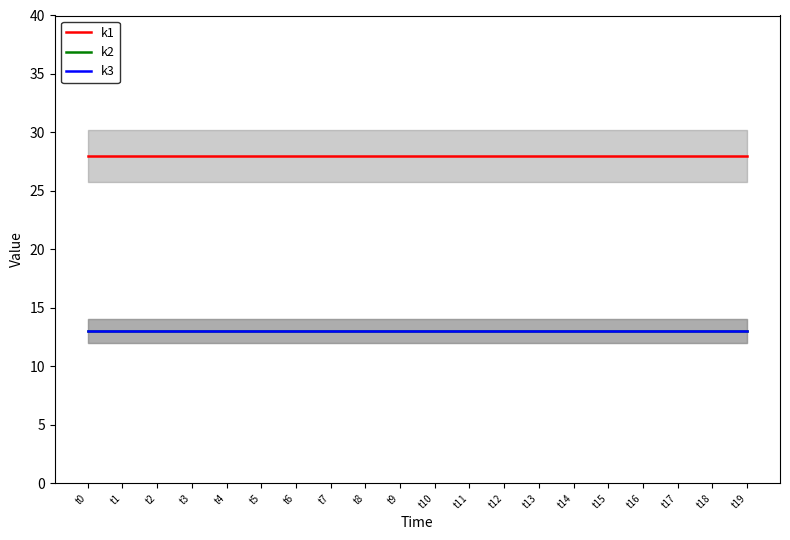

Does the chart display data point markers on the line(s)?

No